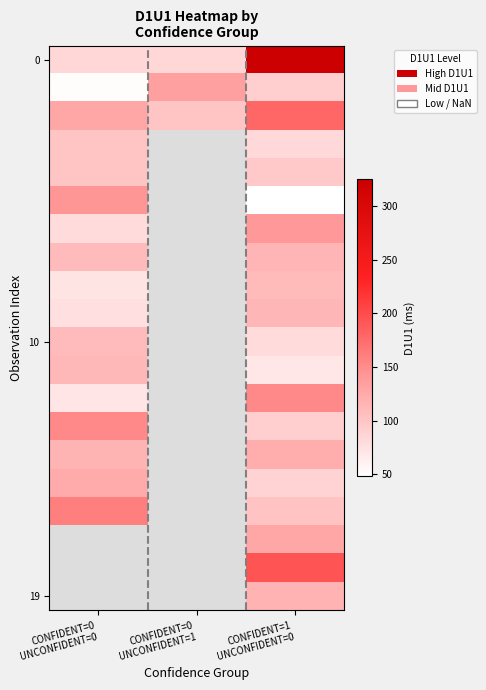

What is the minimum value shown in the chart?

48.0